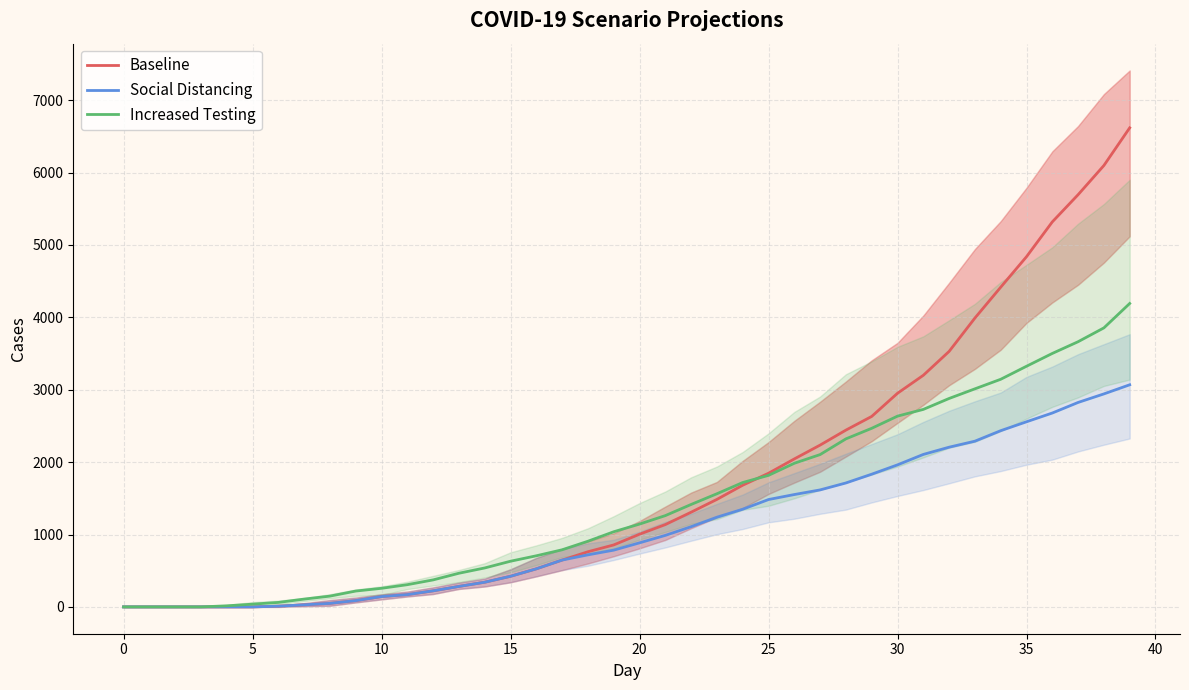

At which label does Increased Testing reach its peak?

39